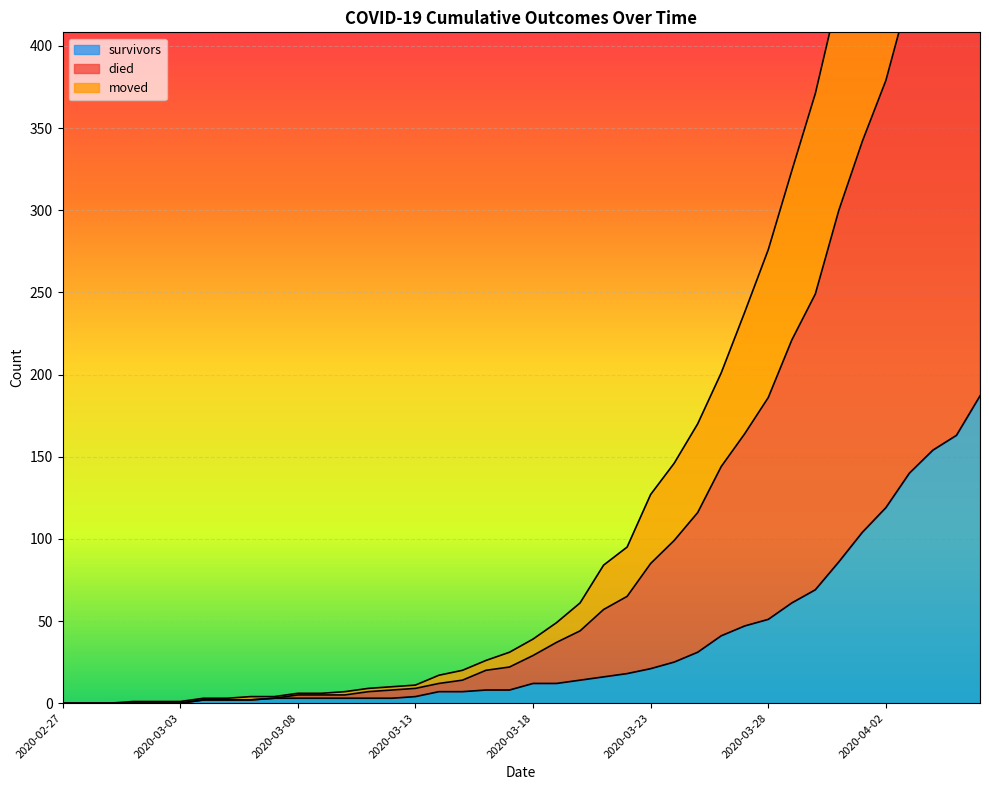

The moved series shows 0 at 2020-03-02. True or false?

True